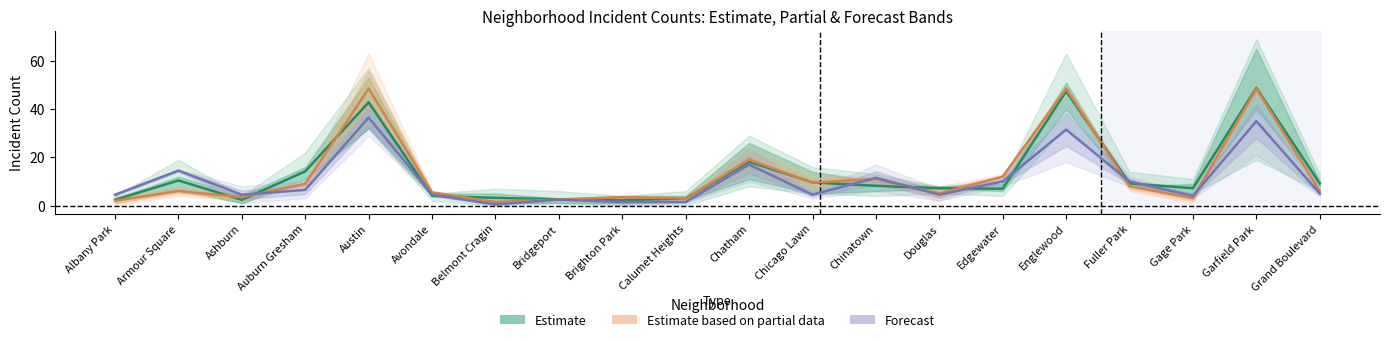

How many lines are shown in the chart?

3